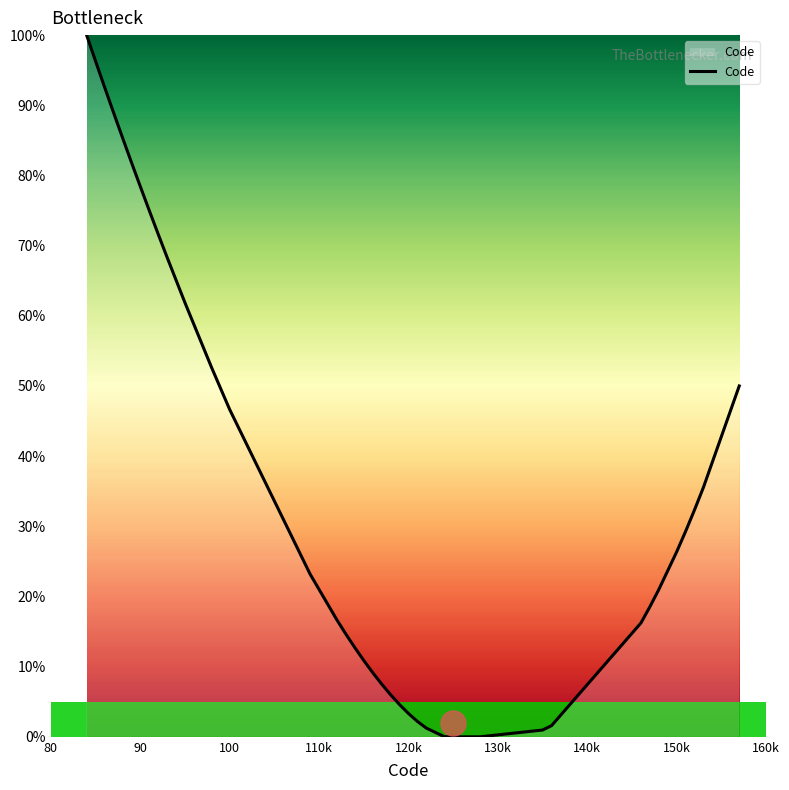

What is the greatest value displayed?

100.0